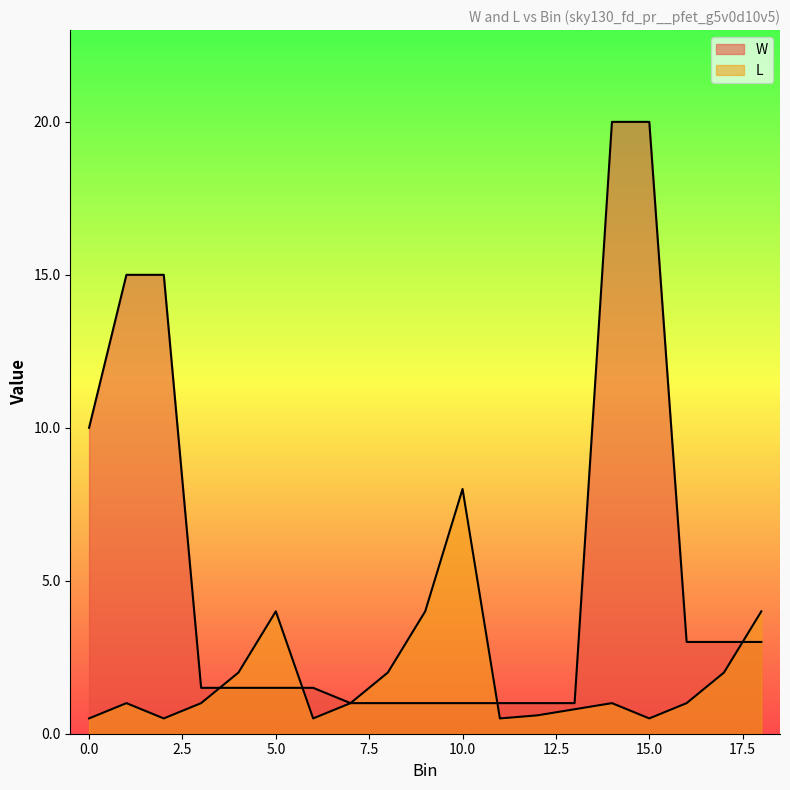

List the series in order of their peak value, highest first.

W, L